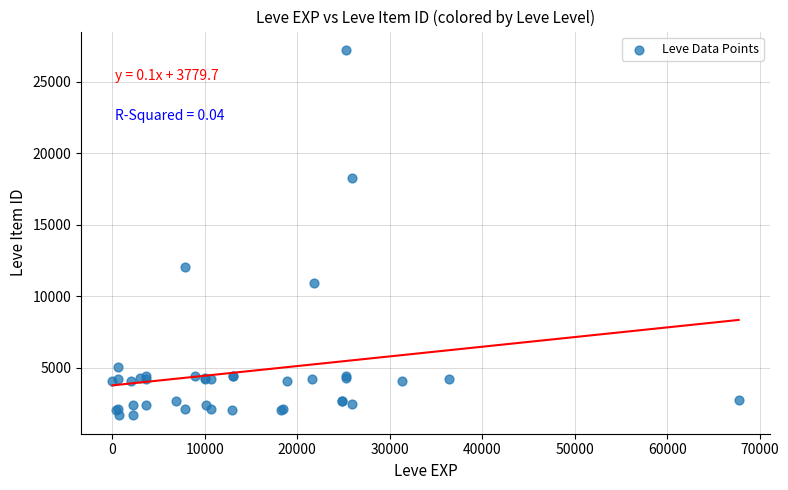

What Y value in the scatter plot is closest to 14448?

12018